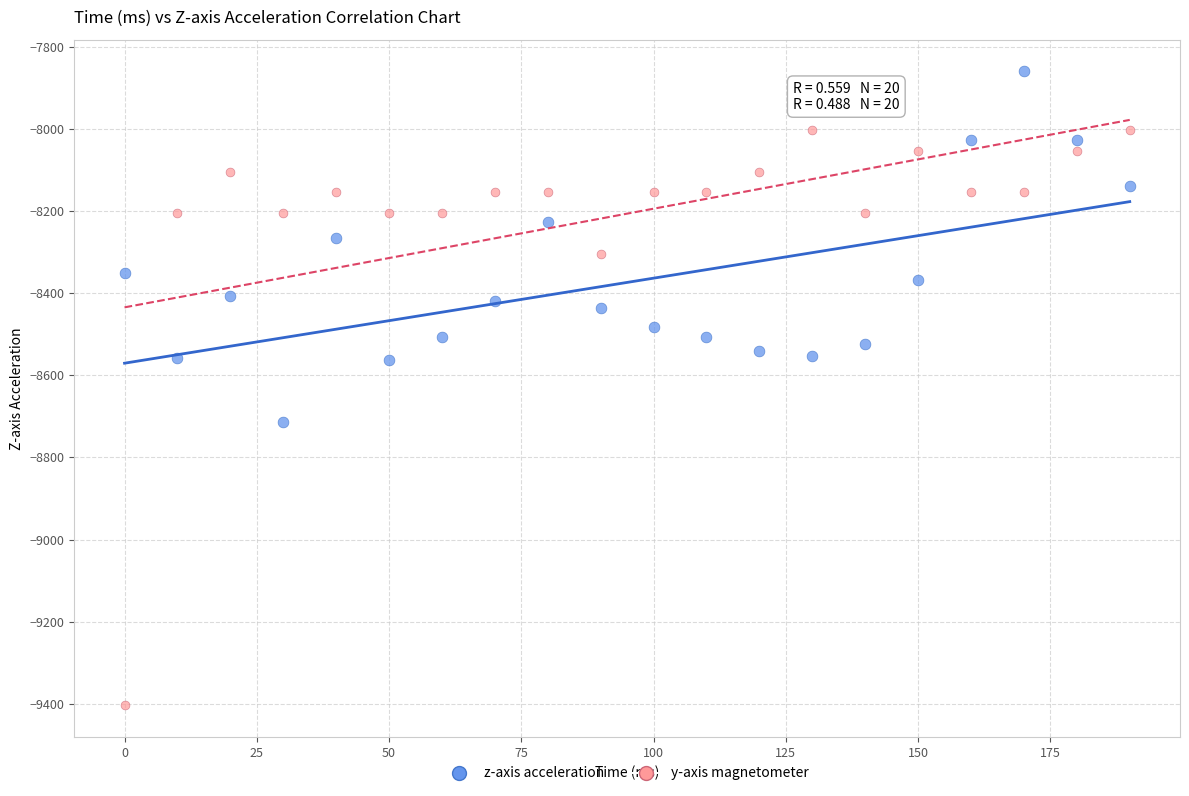

Across all data points, what is the range of Y values (max minus min)?

1543.9